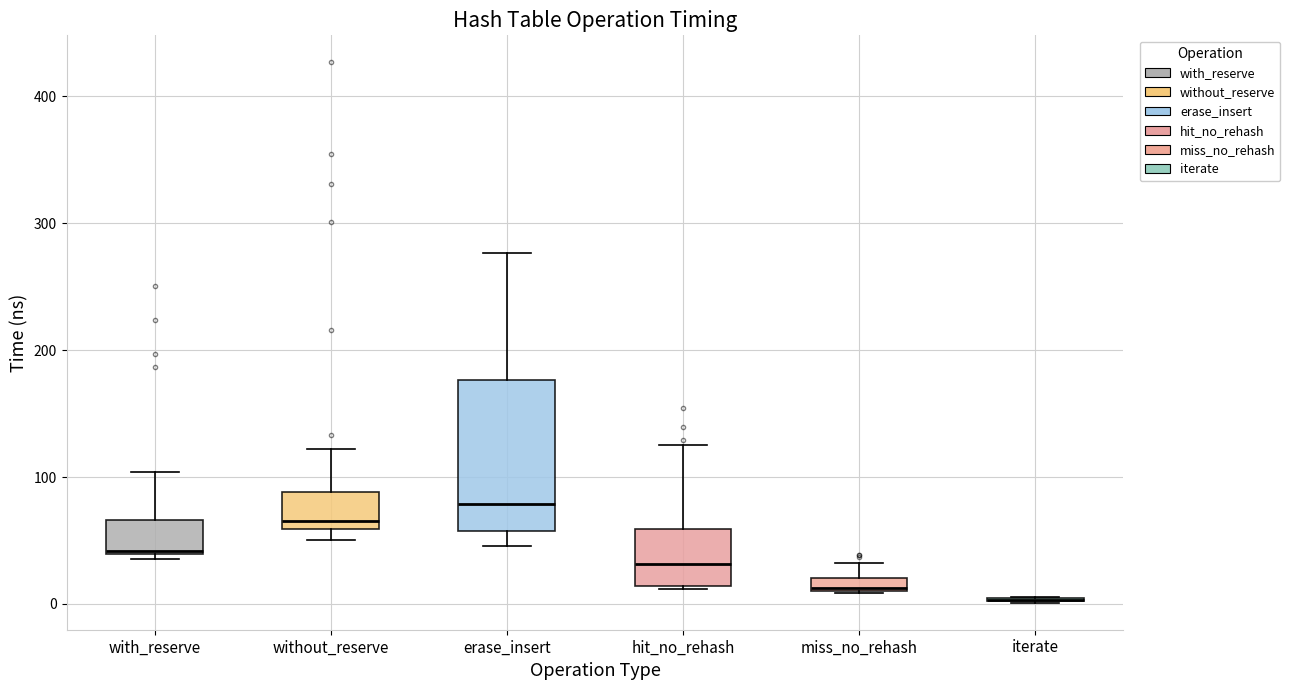

Where does the lower whisker of the box for erase_insert end on the y-axis? The values are not printed on the chart, so give them approximately, as read against the axis.

50